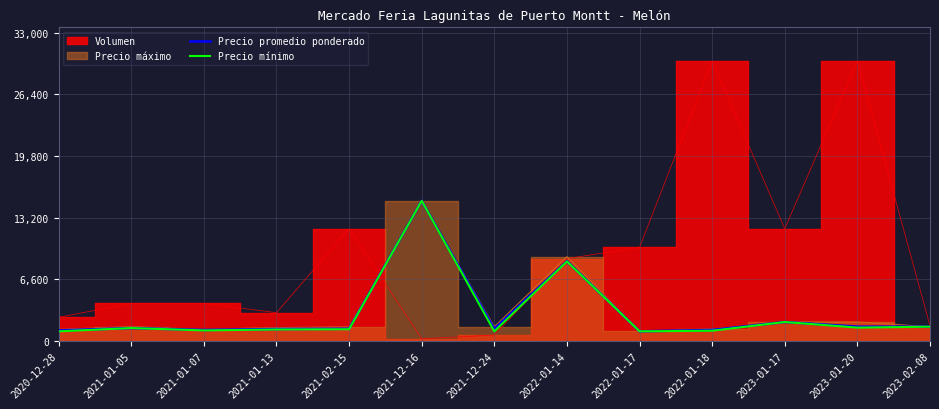

What is the minimum value for Precio promedio ponderado?

1000